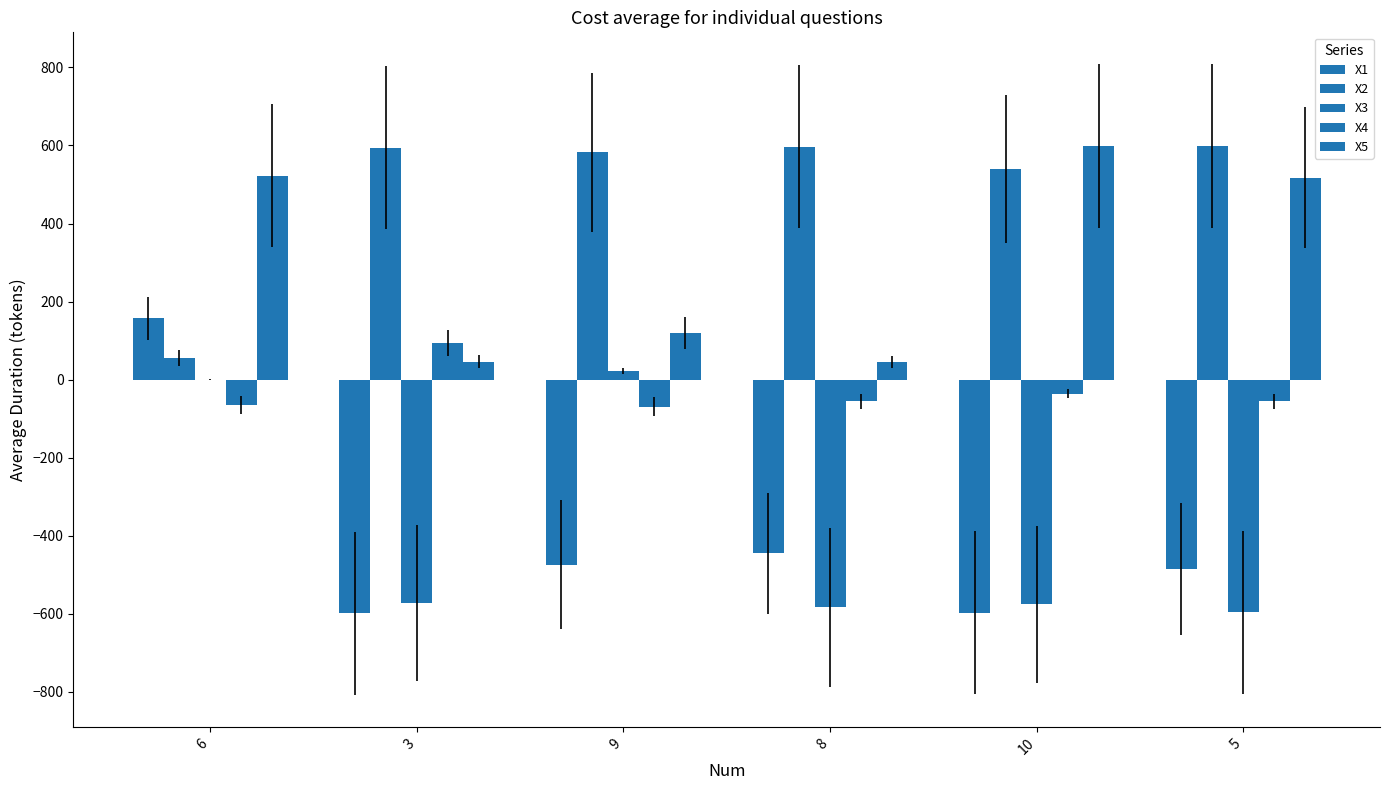

What is the sum of all X4 values?

-188.6